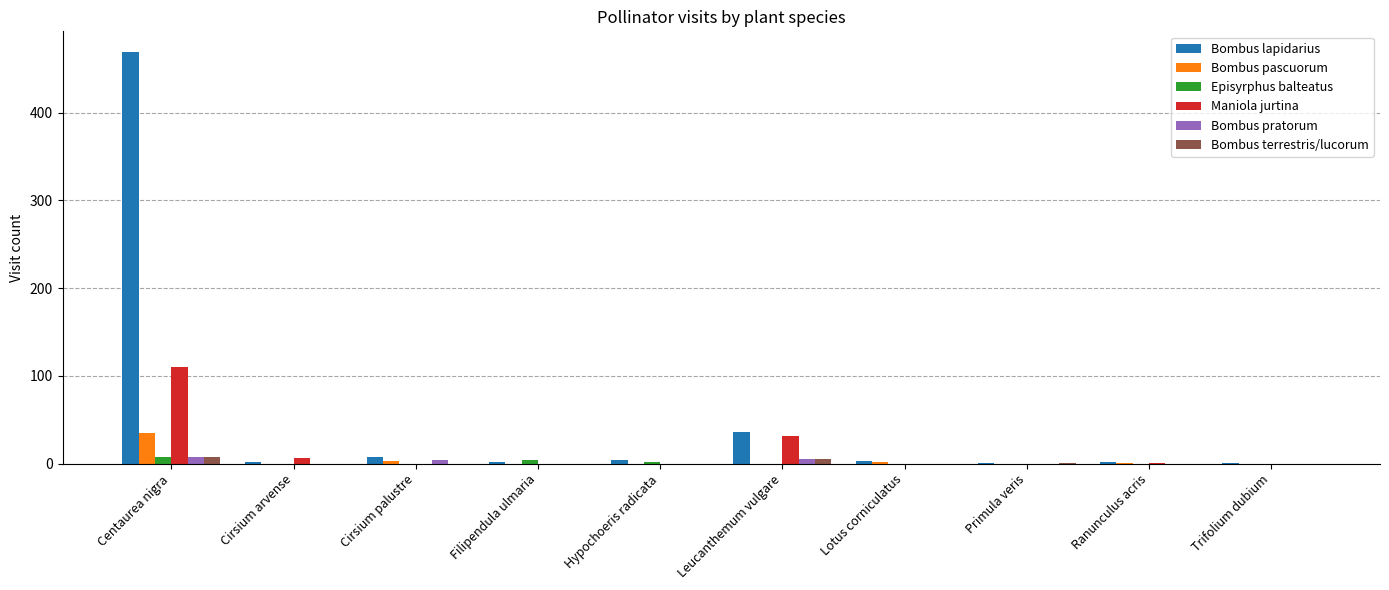

True or false: Bombus pratorum has a value of 0 at Lotus corniculatus.

True